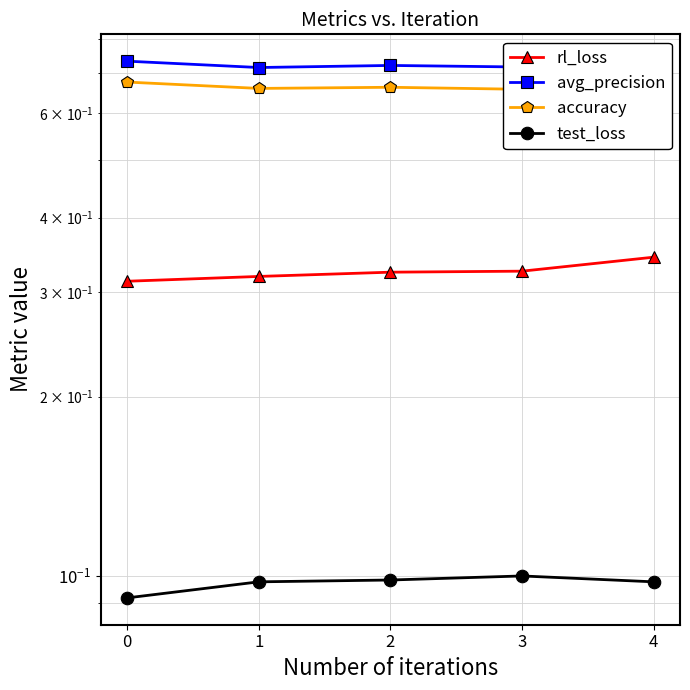

How many test_loss values are between 0 and 1?

5